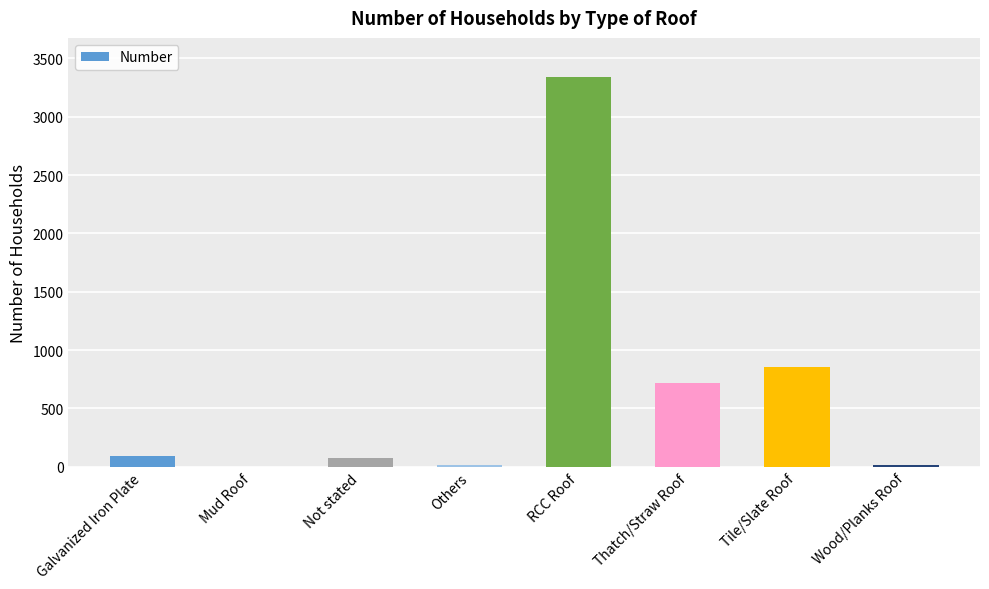

At which category does the chart reach its peak across all series?

RCC Roof